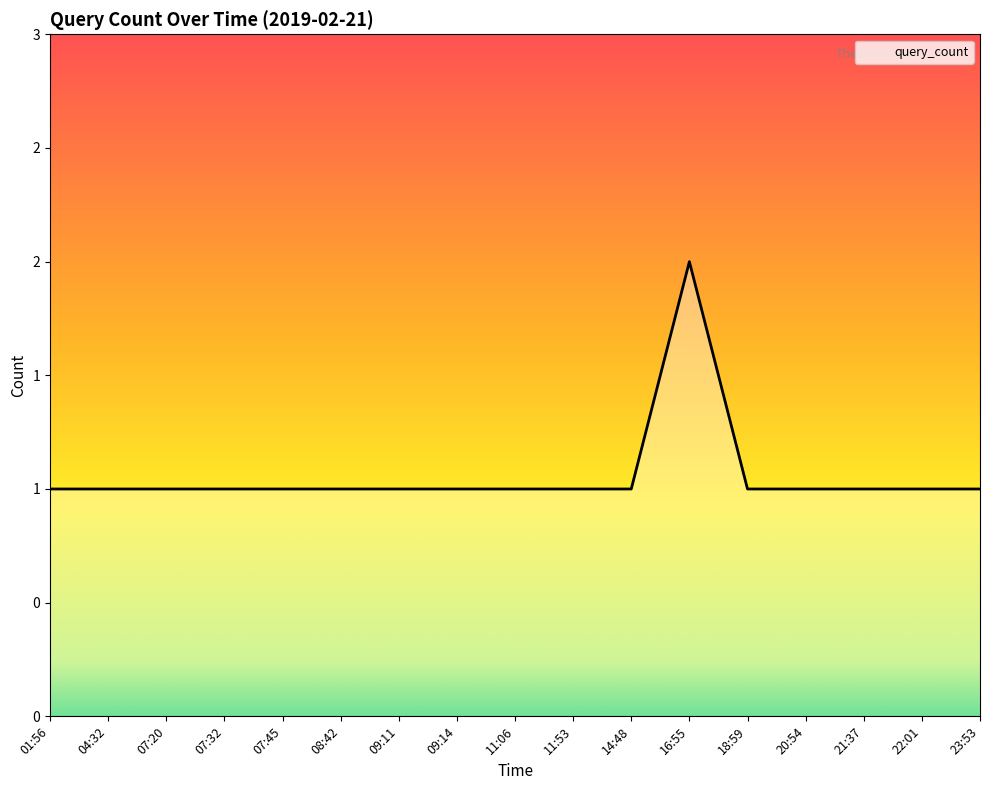

At which category does the data reach its first local peak?

16:55